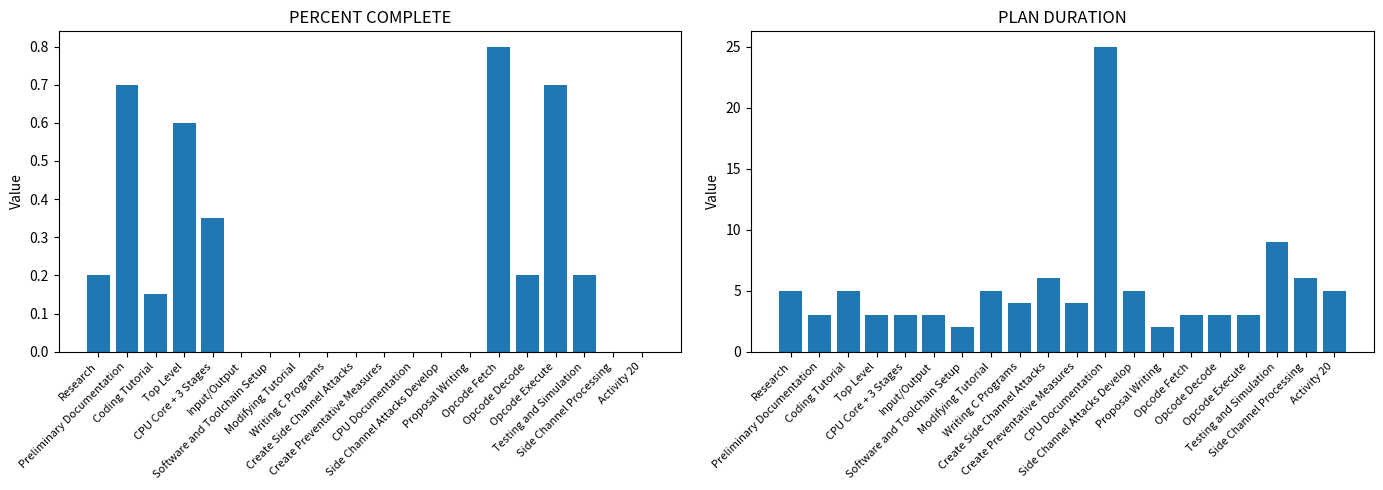

Which has a higher value, Preliminary Documentation or CPU Core + 3 Stages?

Preliminary Documentation